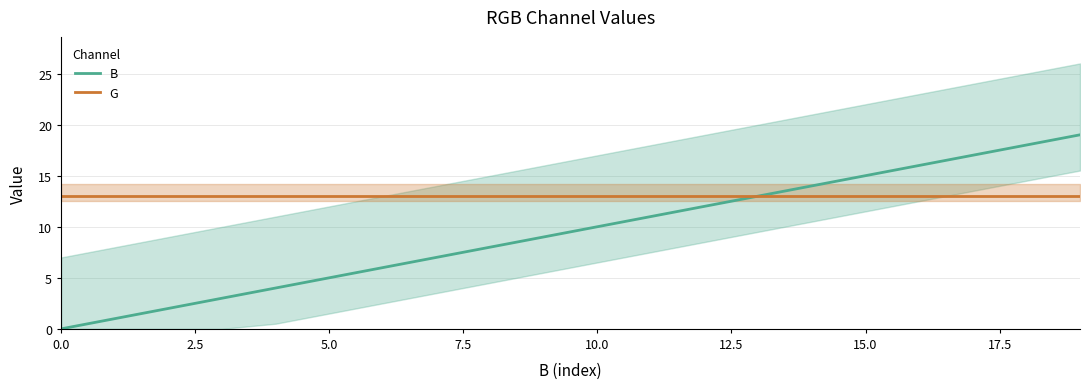

What is the maximum value for B?

19